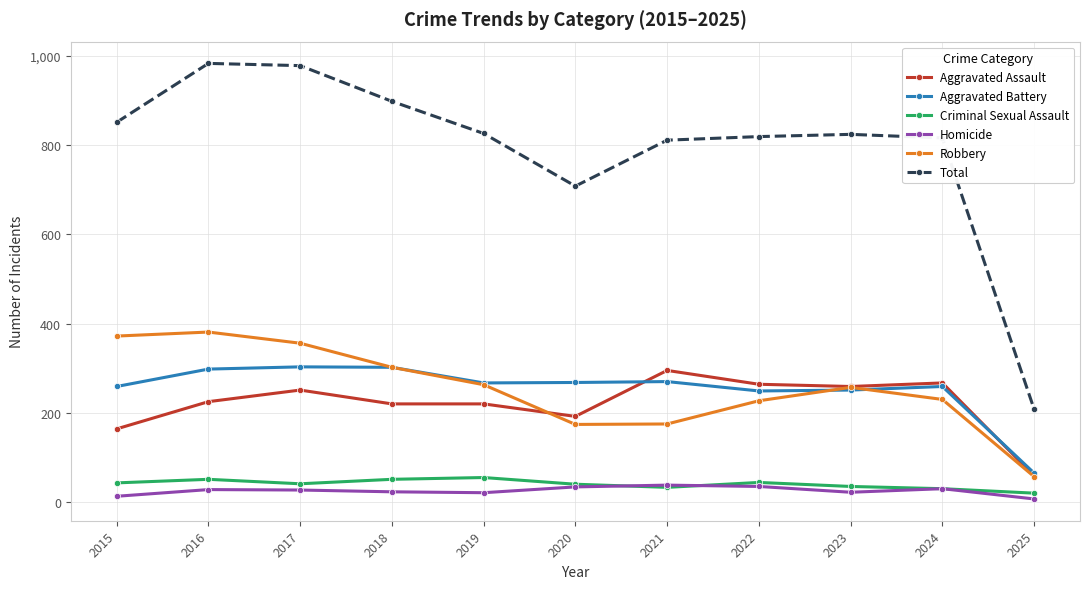

What is the maximum value for Robbery?

381